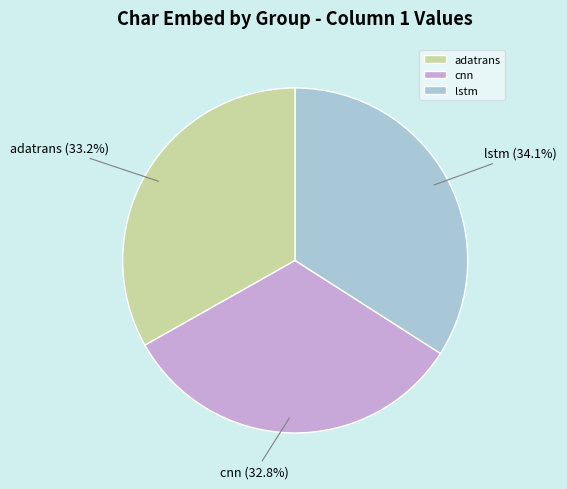

Is the sum of lstm and adatrans greater than half?

Yes